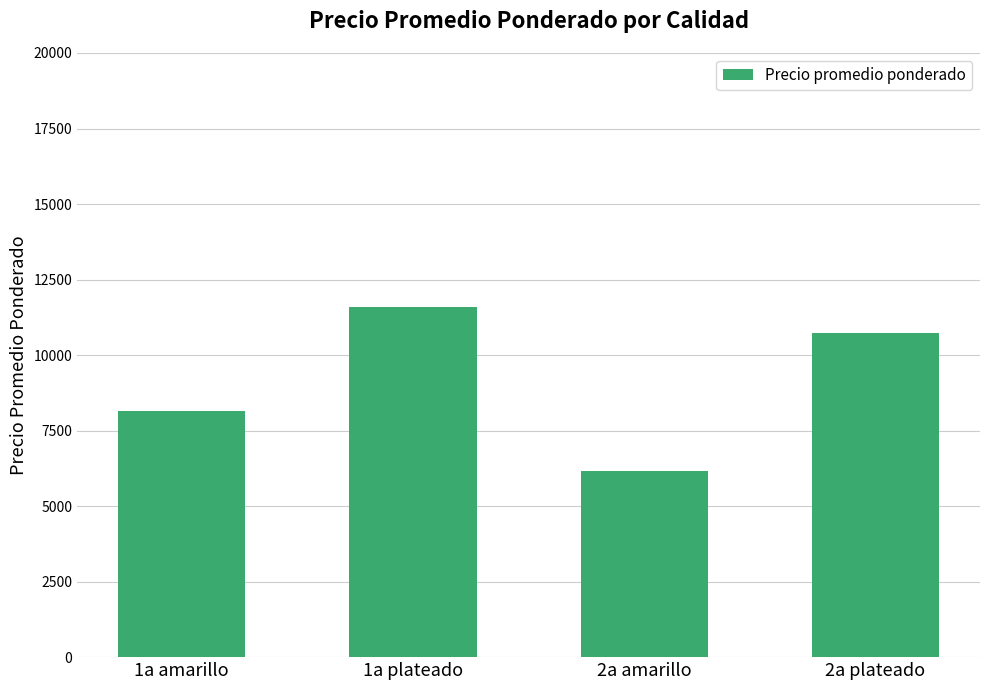

List the labels in order of value, smallest first.

2a amarillo, 1a amarillo, 2a plateado, 1a plateado